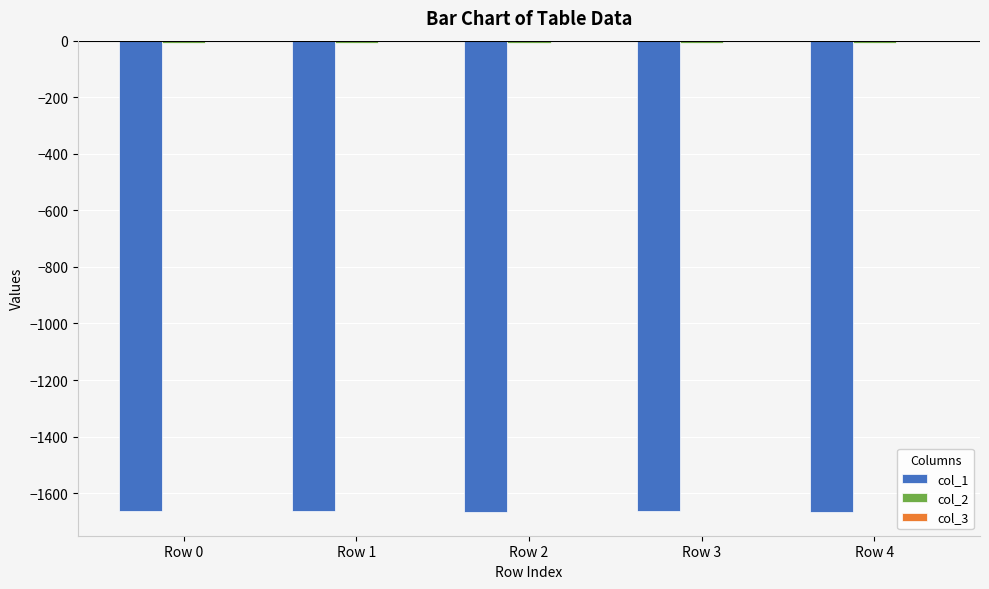

What is the spread (max minus min) of values at Row 0?

1661.6